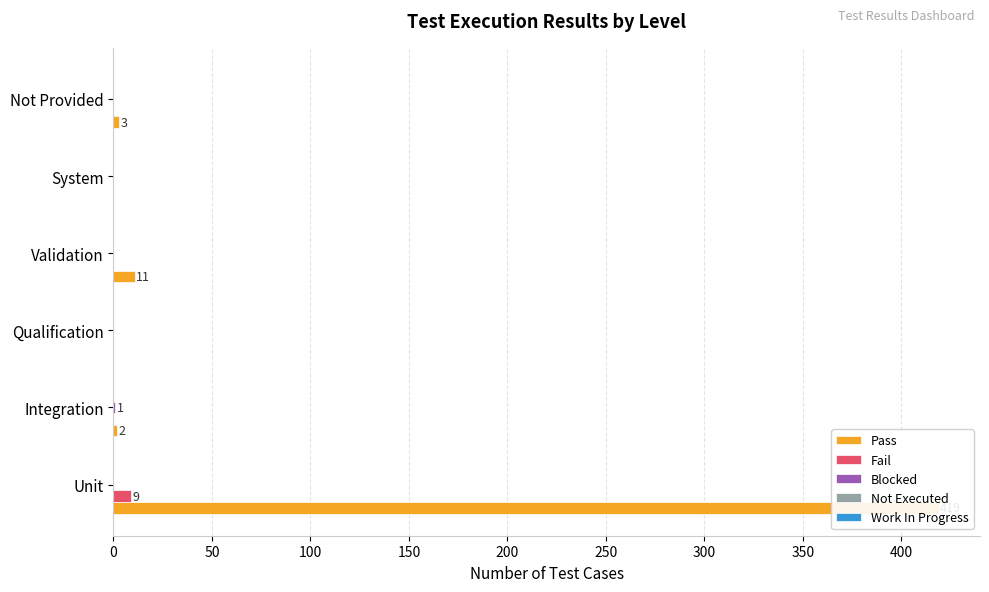

What is the value of the Work In Progress bar at the 5th from the left?

0.1